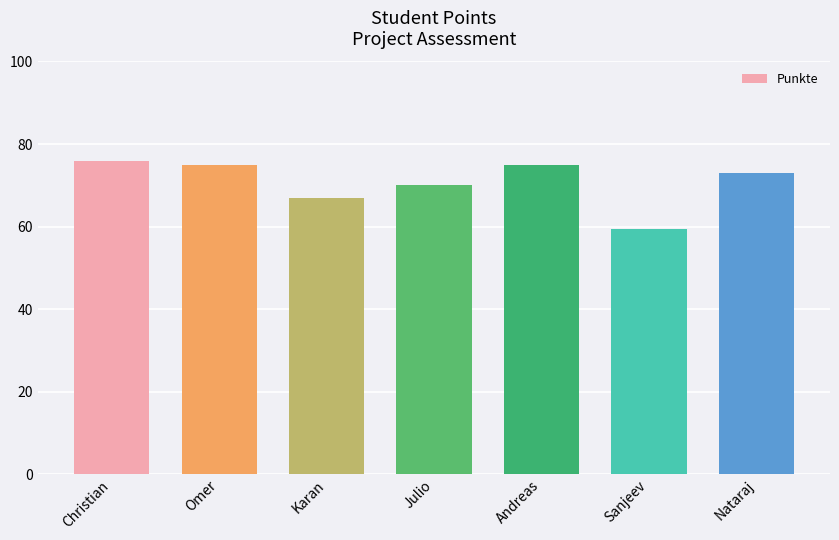

What is the average value?

70.8